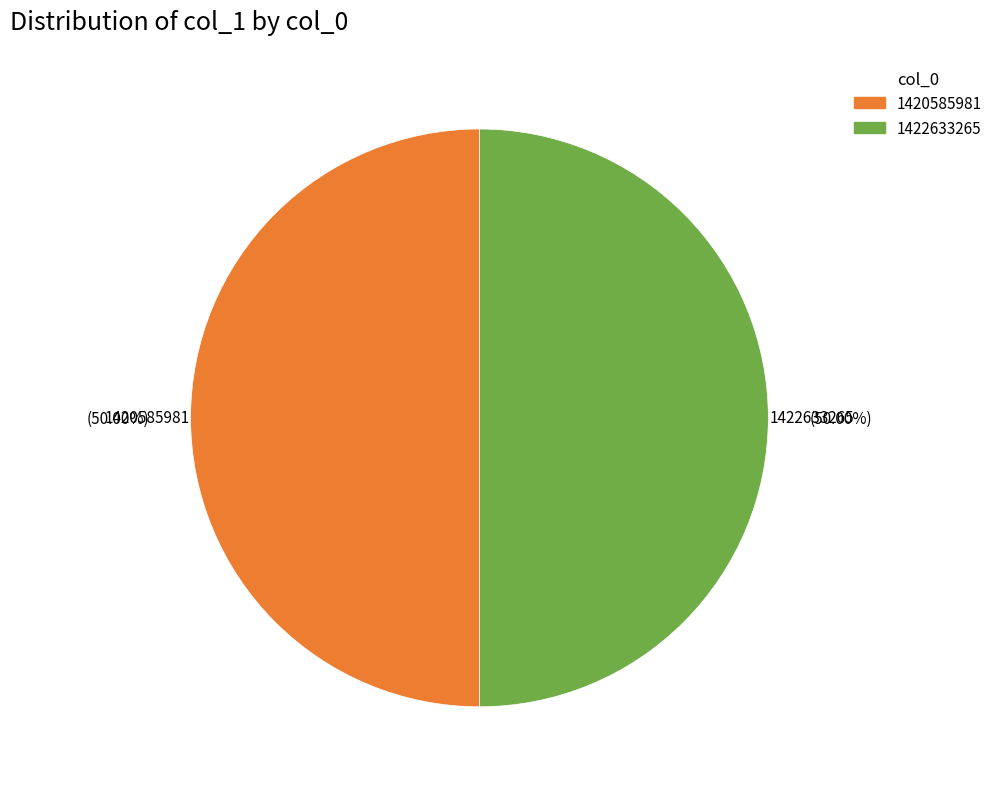

How many slices are in this pie chart?

2